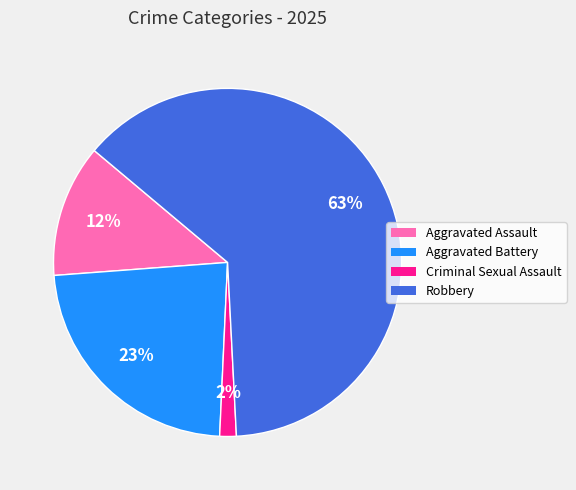

Is it true that Criminal Sexual Assault is 2% of the pie?

True